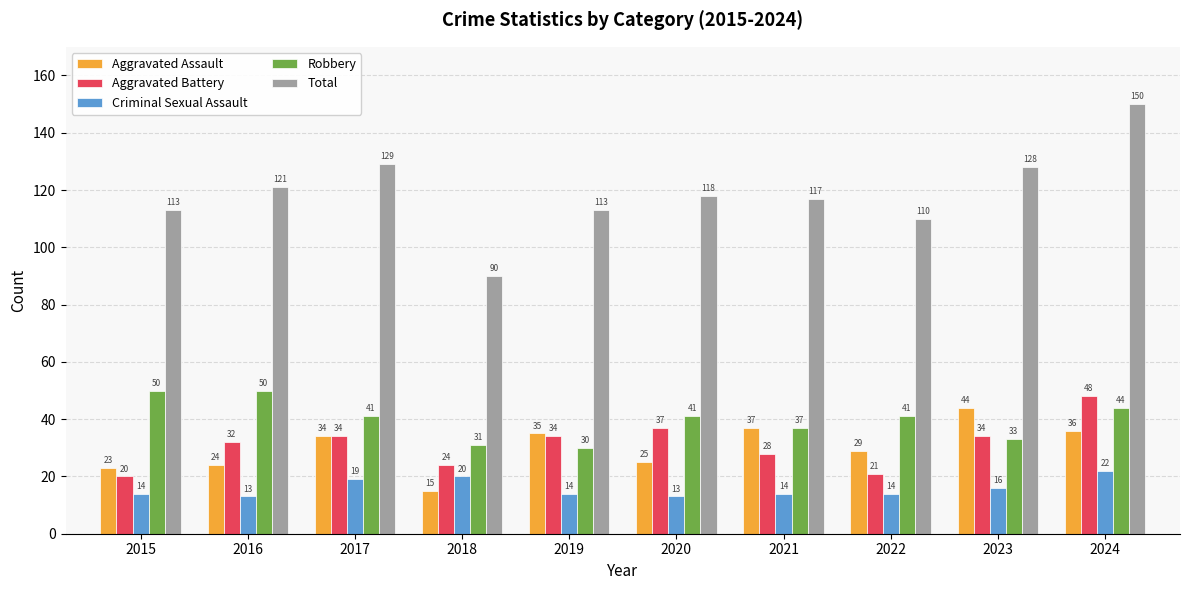

How many bars are there in total?

50